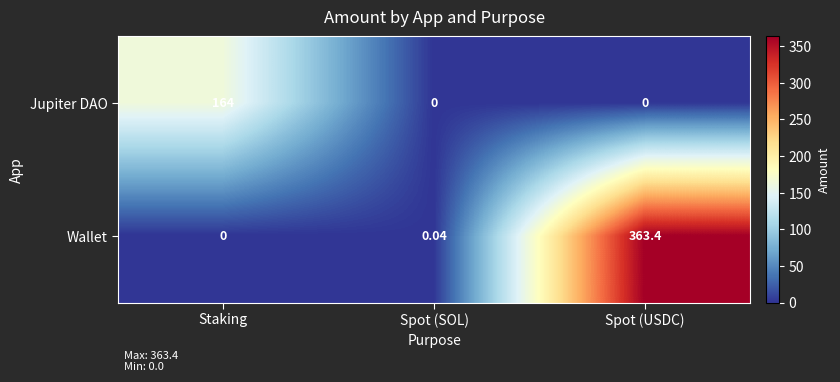

At which category is the sum across all series the highest?

Spot (USDC)